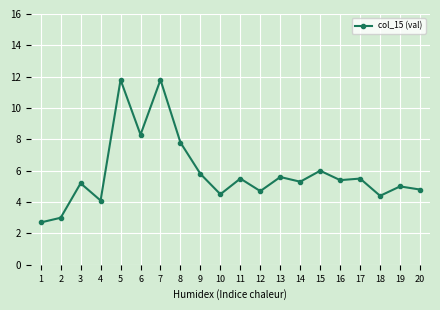

What is the value of the 4th point from the left?

4.1